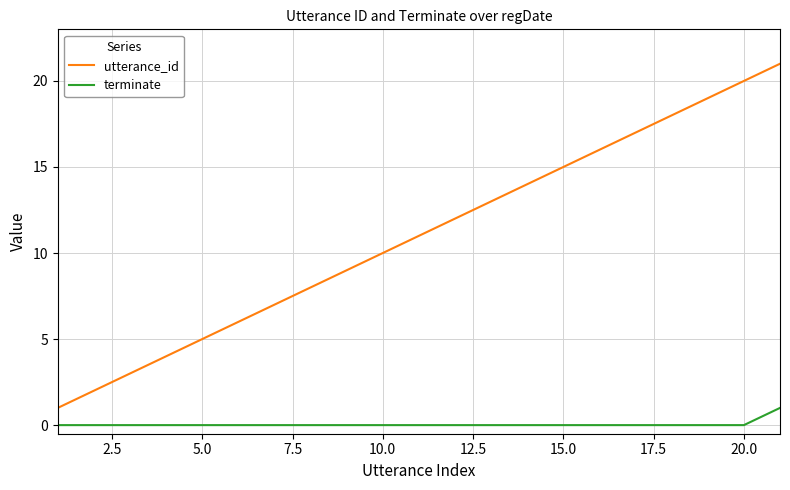

True or false: utterance_id and terminate intersect in this chart.

False